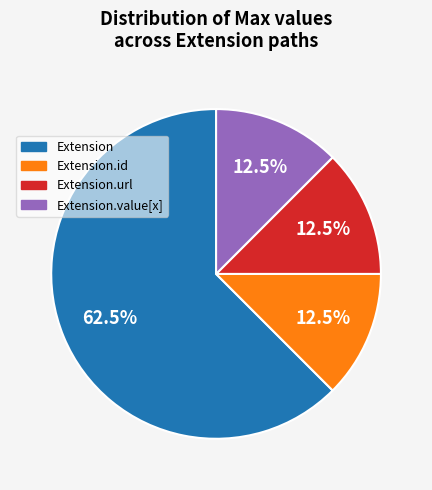

How many slices are in this pie chart?

4